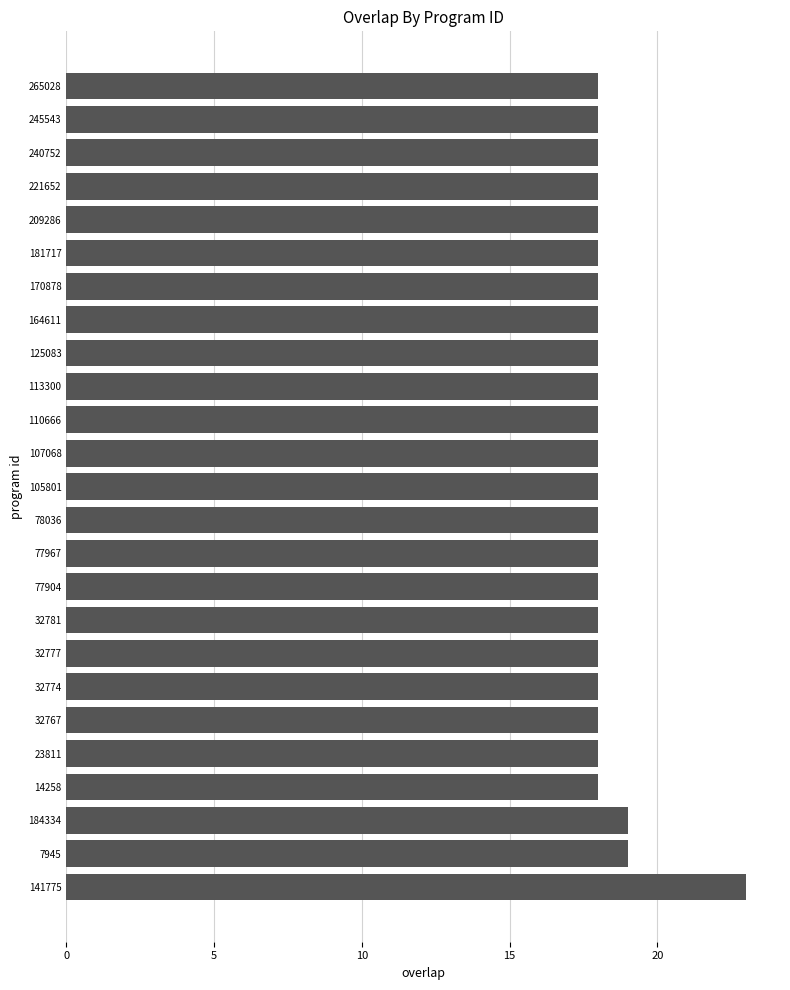

What value does the data have at 7945?

19